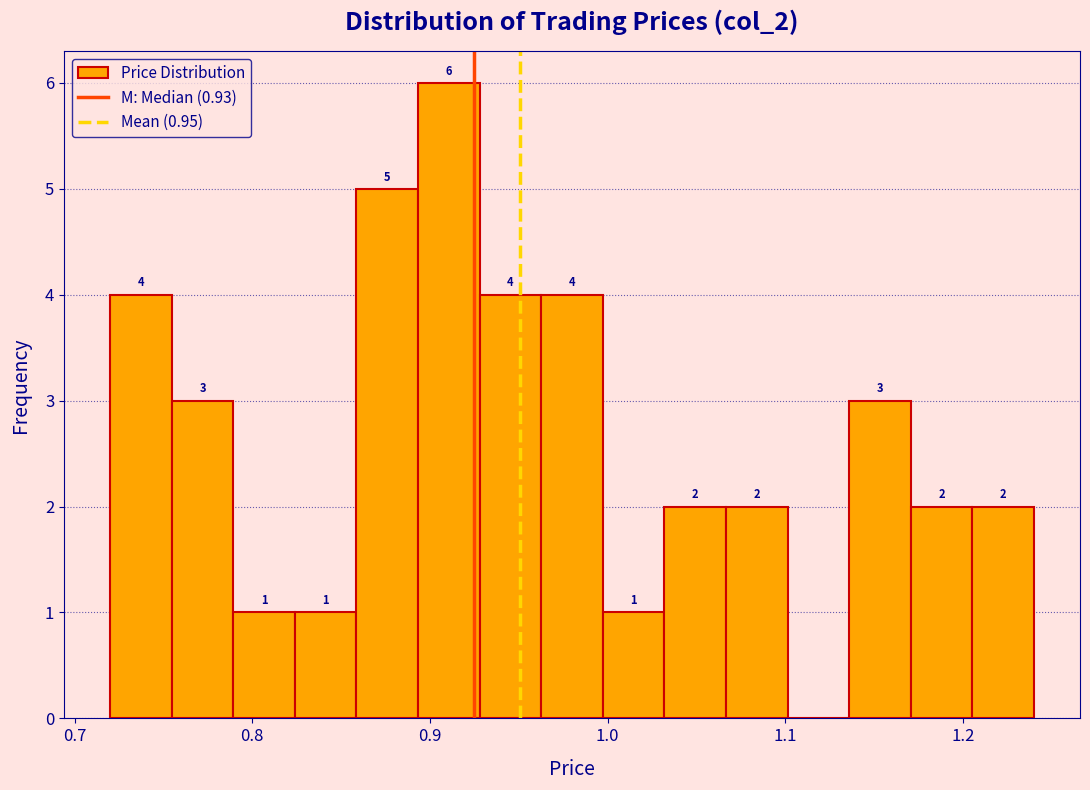

Read against the x-axis, roughly where is the centre of the tallest bar?

0.91